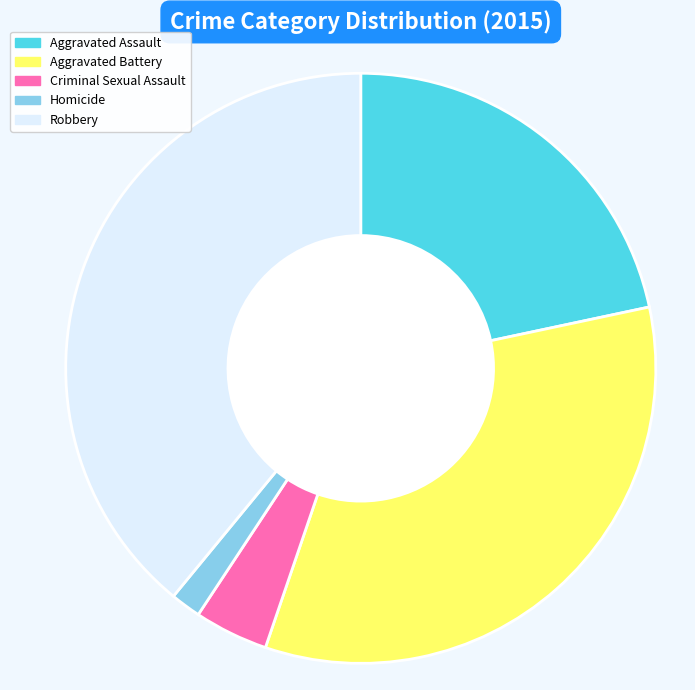

What is the largest slice in the pie chart?

Robbery